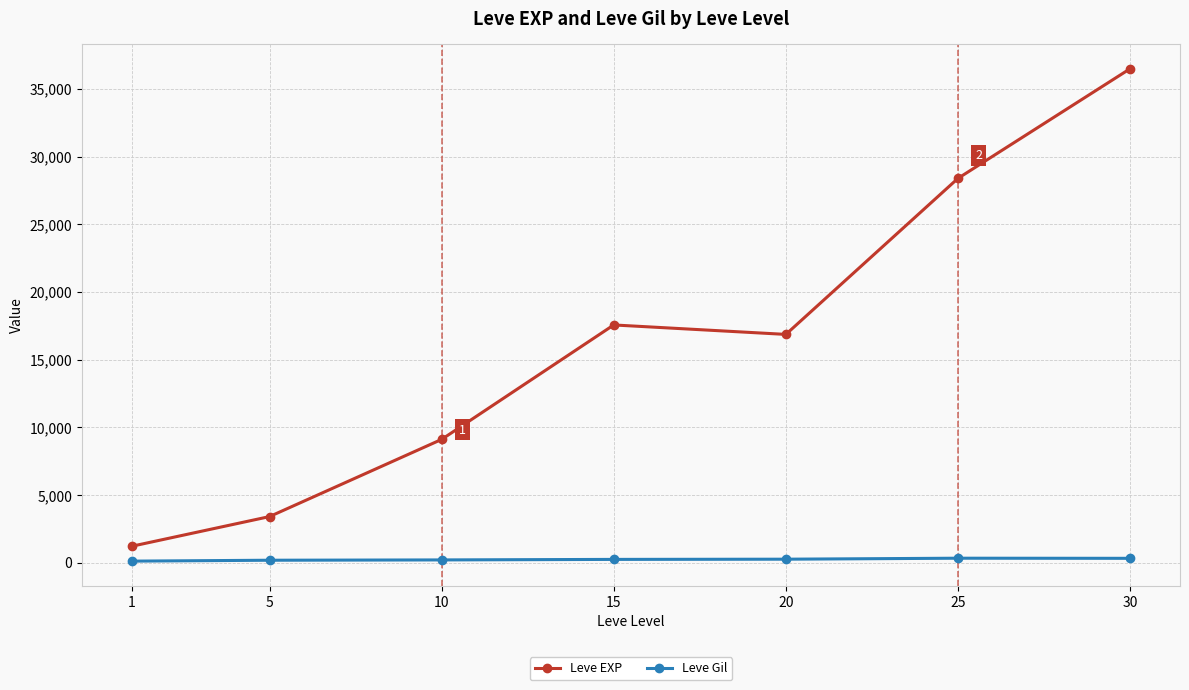

What is the difference between the maximum and minimum values in the Leve Gil series?

216.3